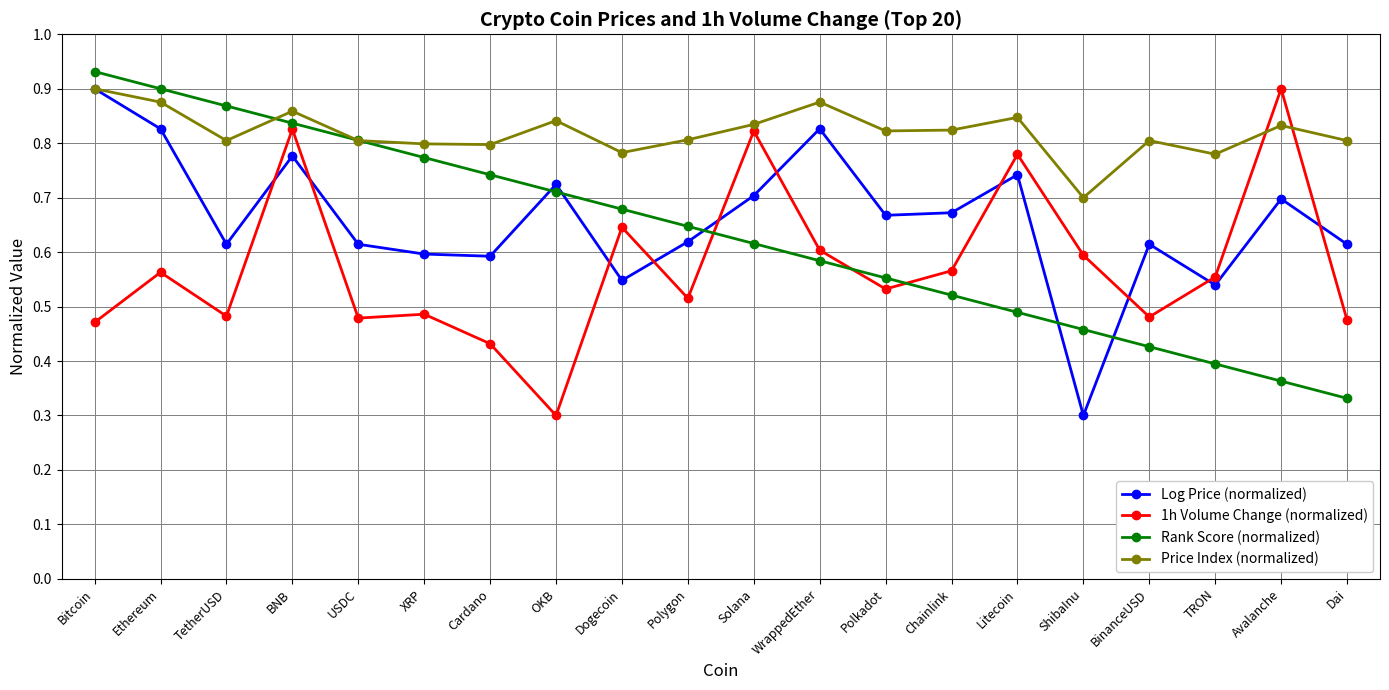

True or false: 1h Volume Change (normalized) and Log Price (normalized) cross at least once.

True